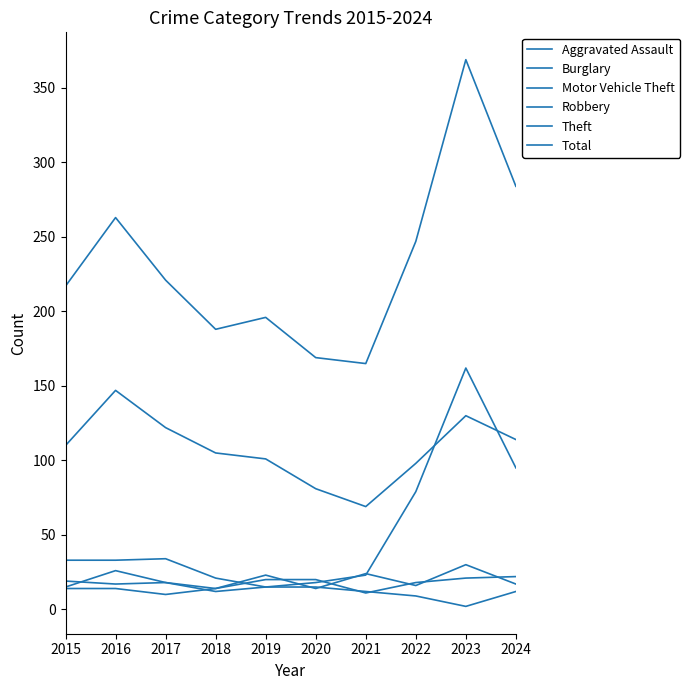

How many lines are shown in the chart?

6